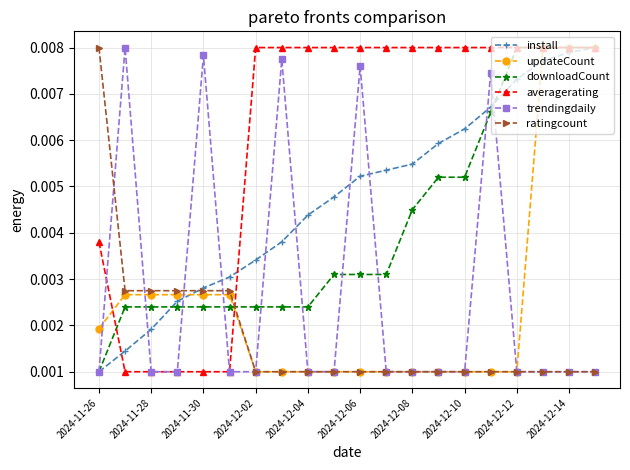

True or false: ratingcount and downloadCount intersect in this chart.

True